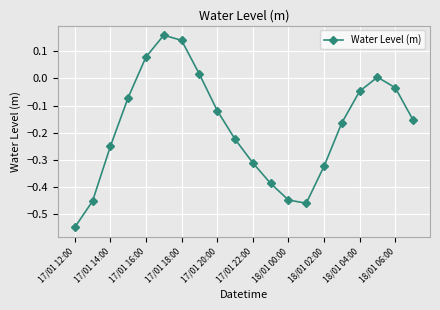

What is the sum of all values?

-3.6